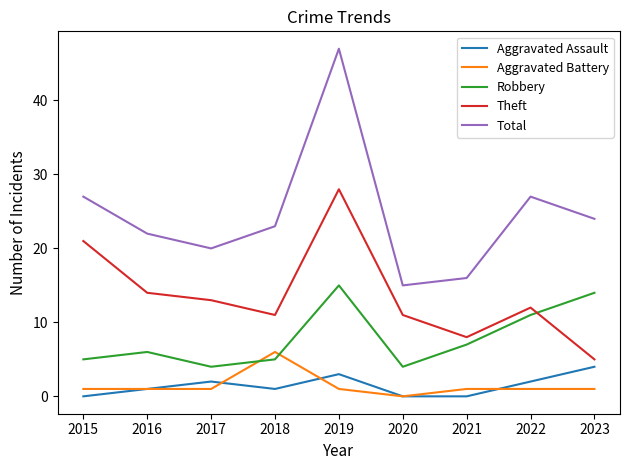

What is the average value of the Aggravated Battery series?

1